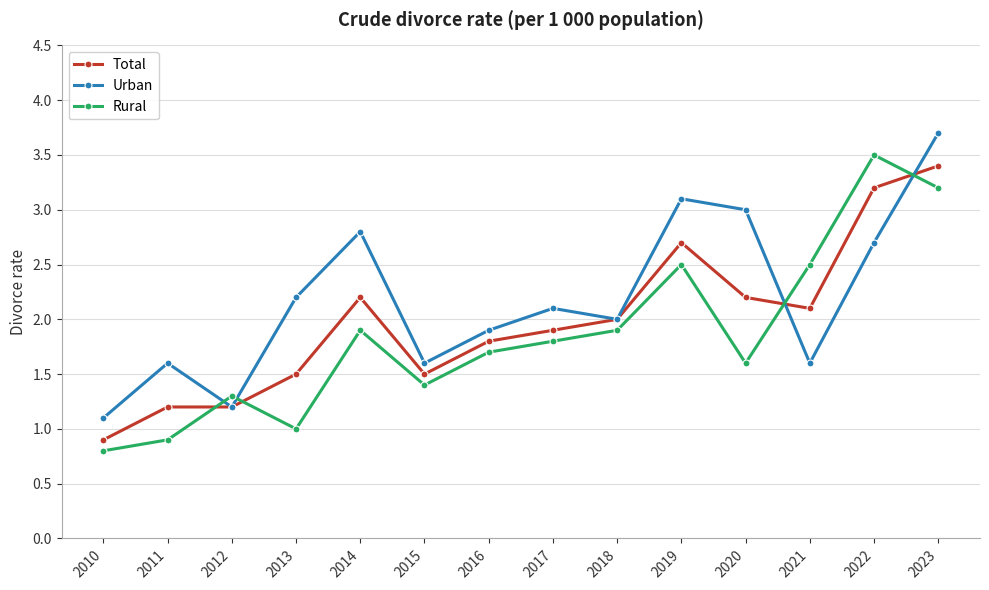

What is the value of the Urban point at the 3rd from the left?

1.2